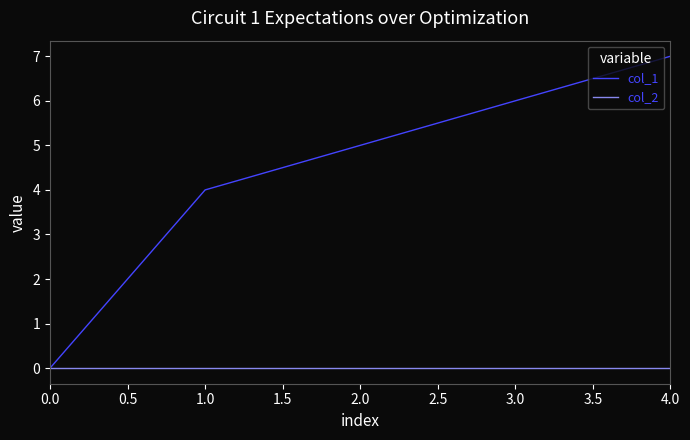

Which series changed the most between 3.0 and 4.0?

col_1